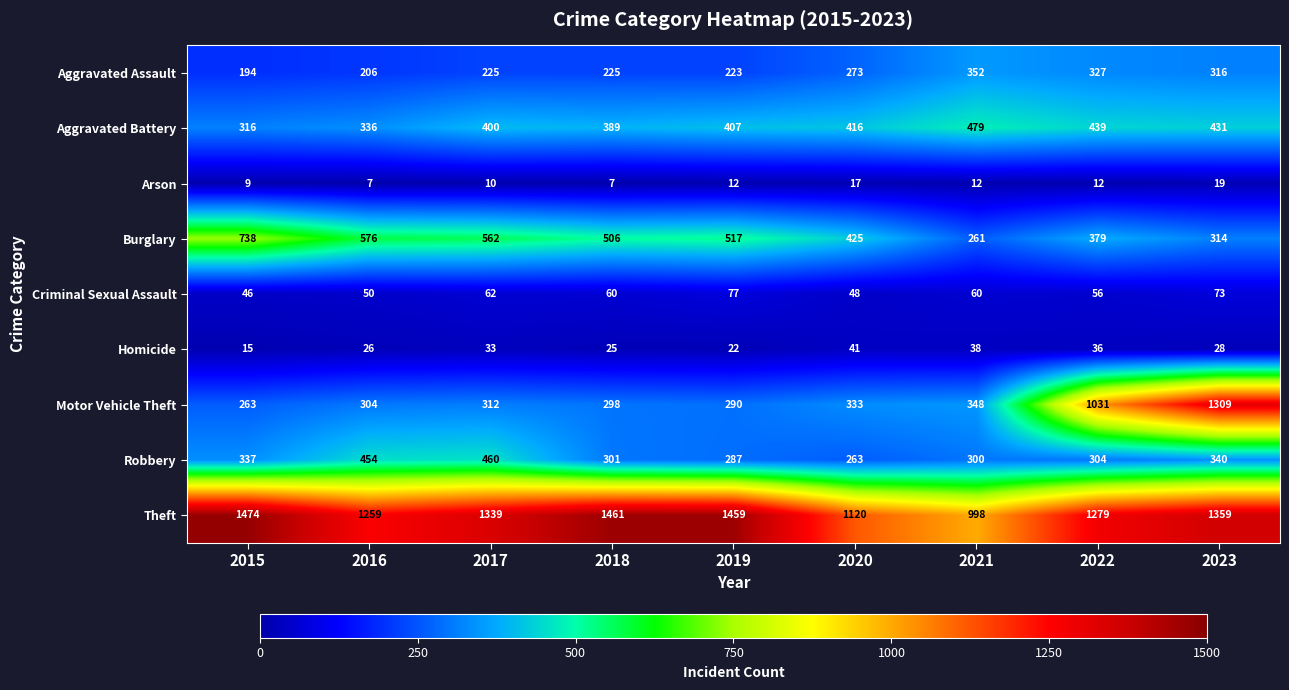

What is the average value of the Aggravated Battery series?

401